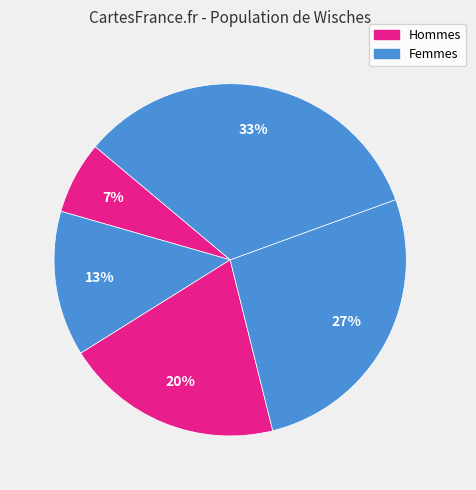

How many segments does this pie chart have?

5